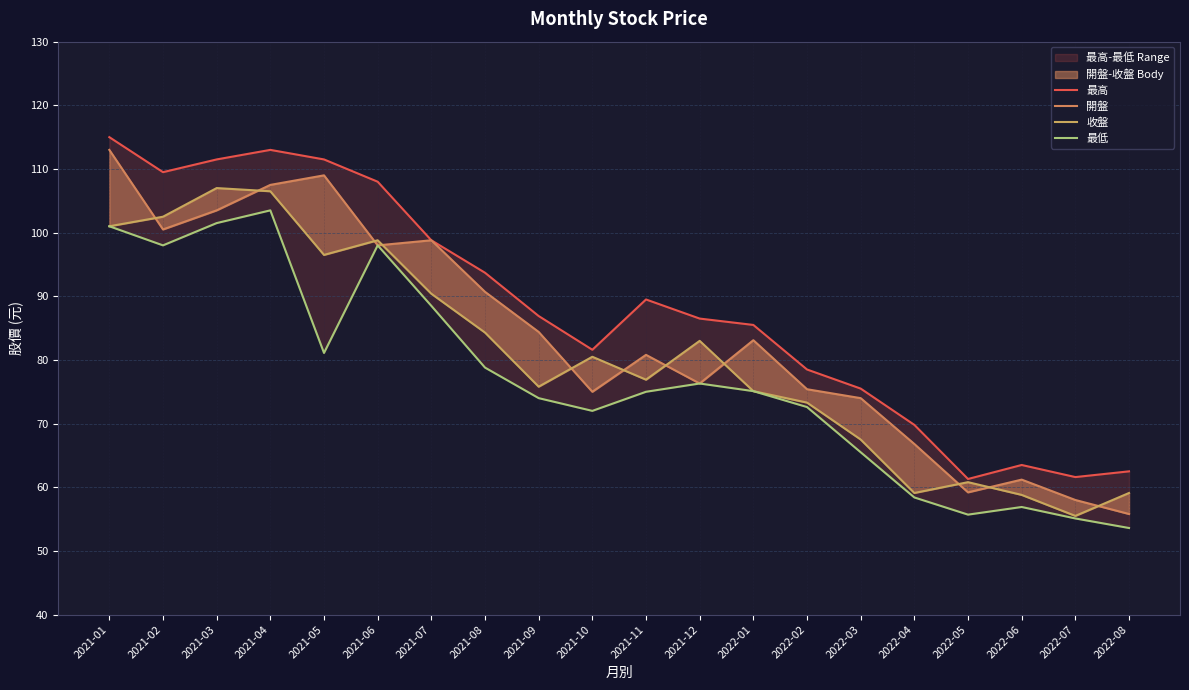

Between 2022-08 and 2021-10, which is larger?

2021-10